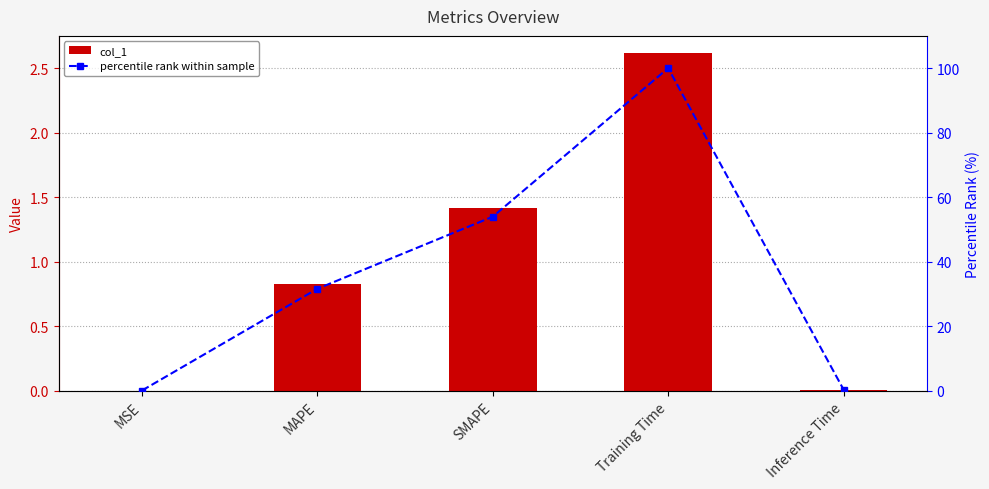

What is the label of the 4th bar from the left?

Training Time